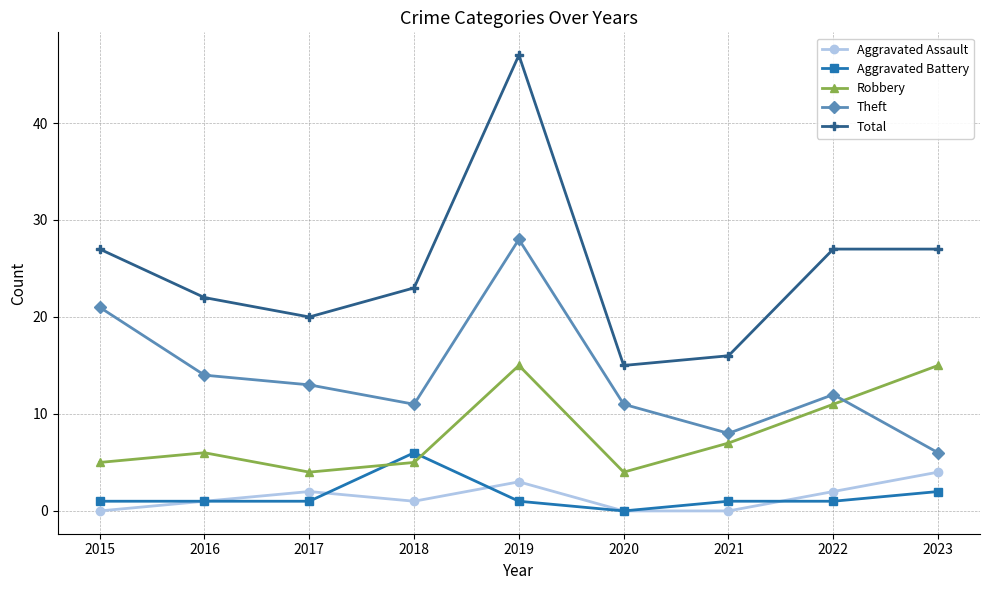

What is the maximum value shown in the chart?

47